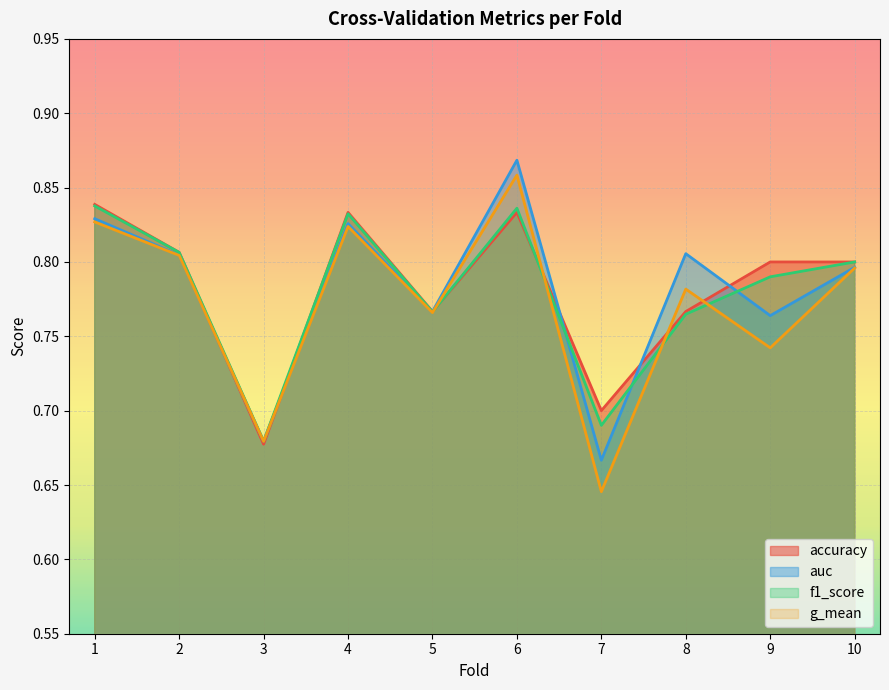

Reading right to left, extract all data points from this chart.

accuracy: 10=0.8	9=0.8	8=0.8	7=0.7	6=0.8	5=0.8	4=0.8	3=0.7	2=0.8	1=0.8
auc: 10=0.8	9=0.8	8=0.8	7=0.7	6=0.9	5=0.8	4=0.8	3=0.7	2=0.8	1=0.8
f1_score: 10=0.8	9=0.8	8=0.8	7=0.7	6=0.8	5=0.8	4=0.8	3=0.7	2=0.8	1=0.8
g_mean: 10=0.8	9=0.7	8=0.8	7=0.6	6=0.9	5=0.8	4=0.8	3=0.7	2=0.8	1=0.8